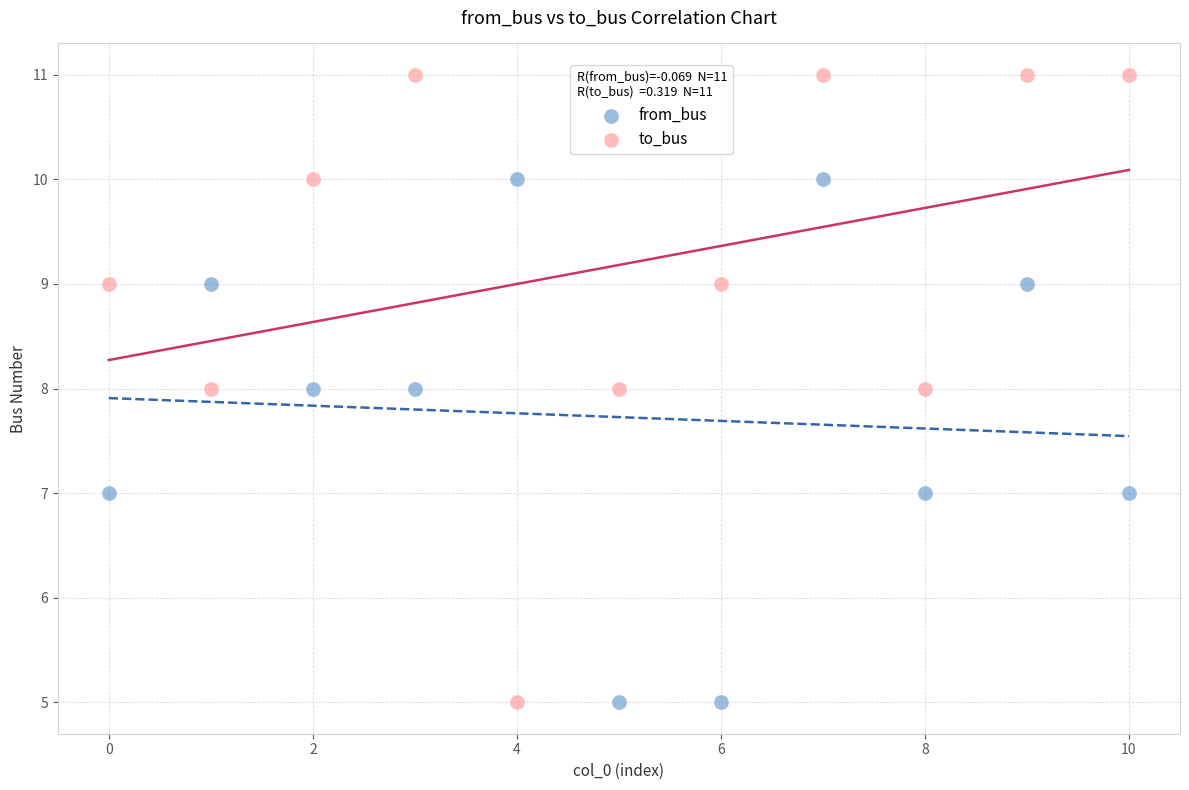

Across all data points, what is the range of Y values (max minus min)?

6